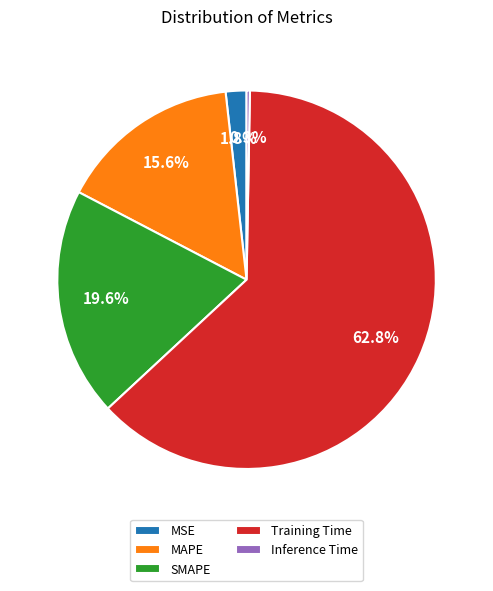

To the nearest percent, what percentage of the pie is SMAPE?

20%